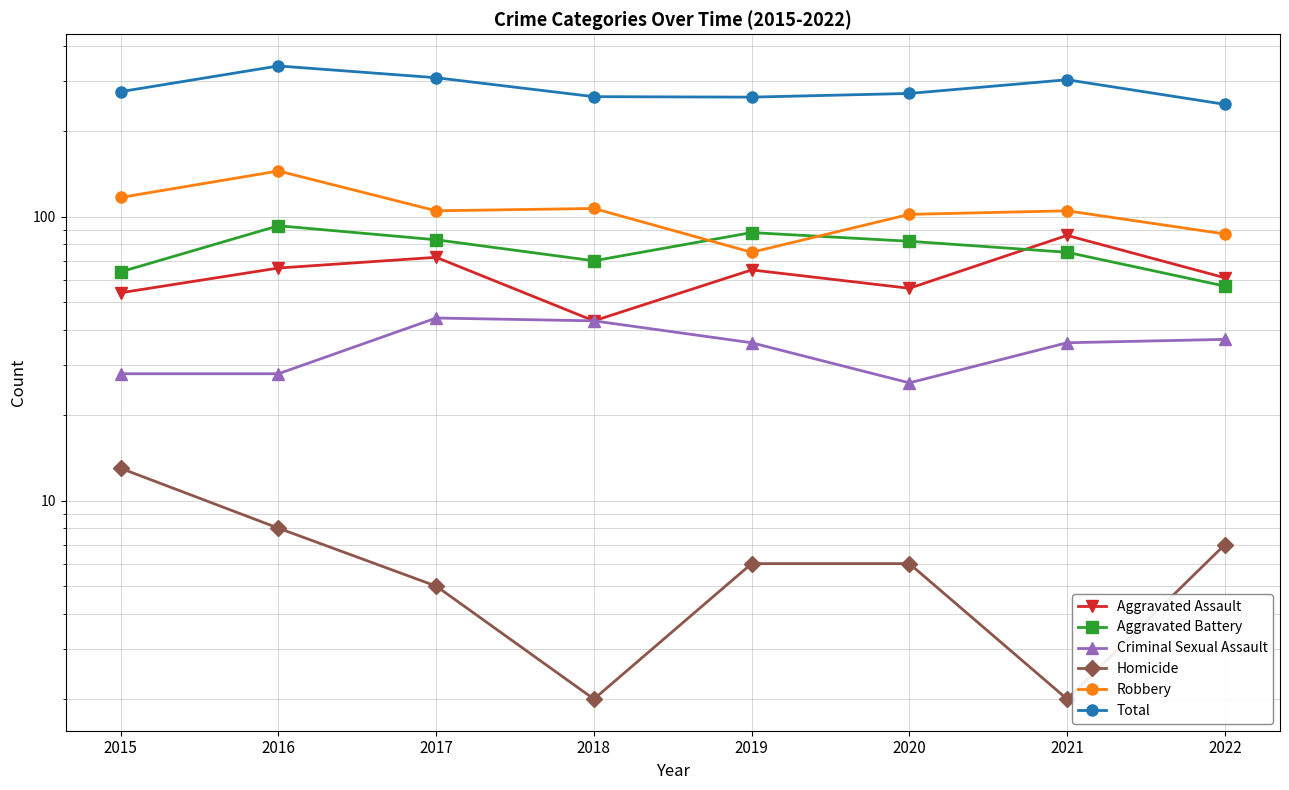

Where is Aggravated Assault nearest to the value 64?

2019